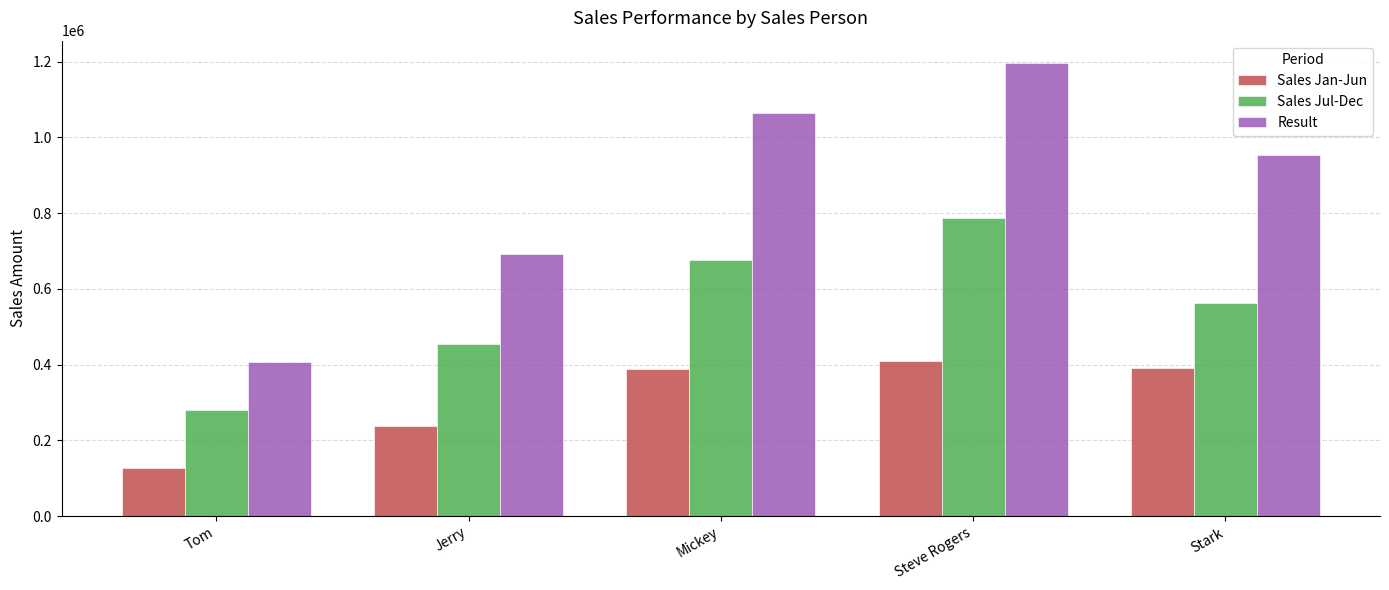

What is the label of the 4th bar from the right?

Jerry